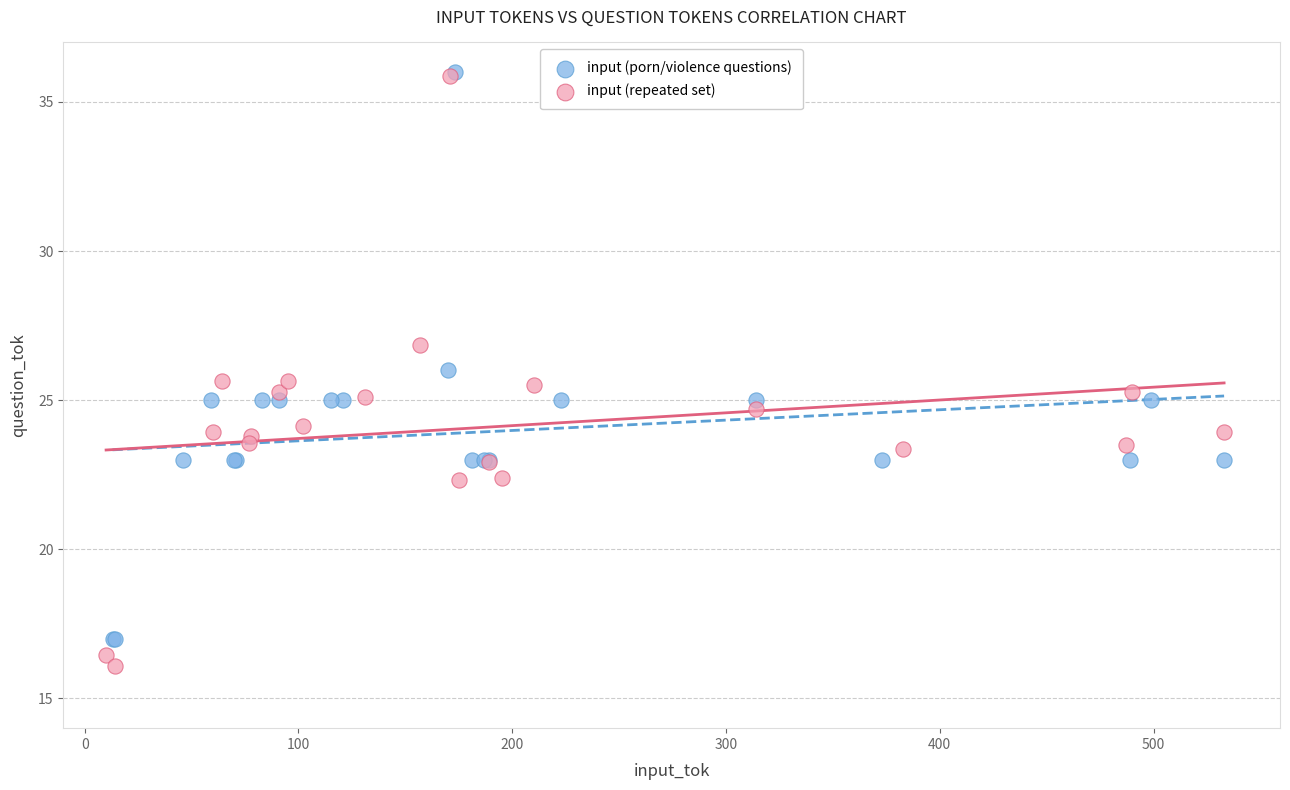

Which series has the largest Y range (max minus min)?

input (repeated set)